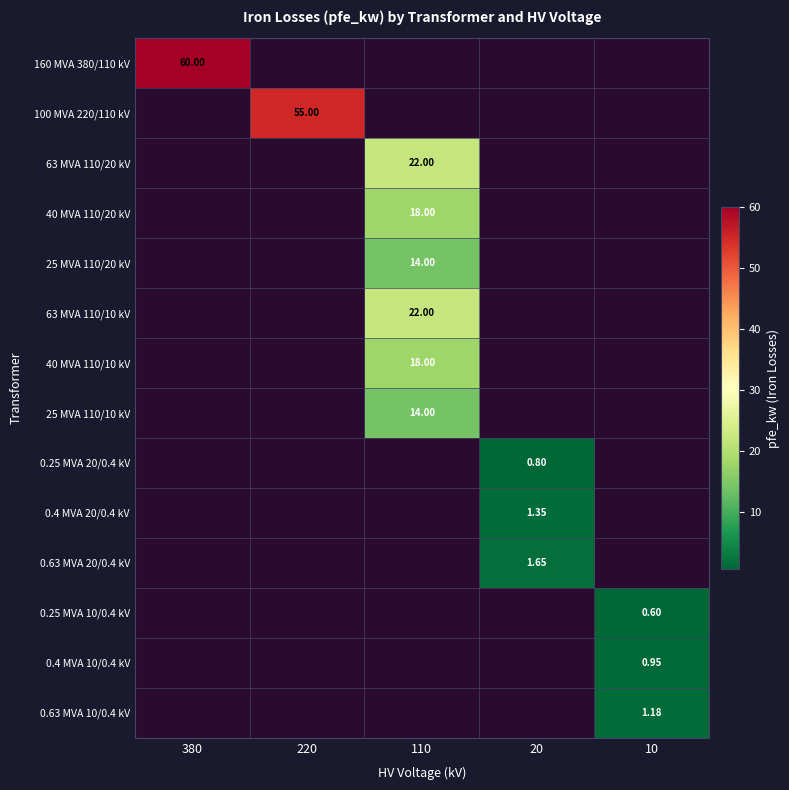

Is the value of 0.63 MVA 20/0.4 kV at 20 greater than the value of 160 MVA 380/110 kV at 380?

No